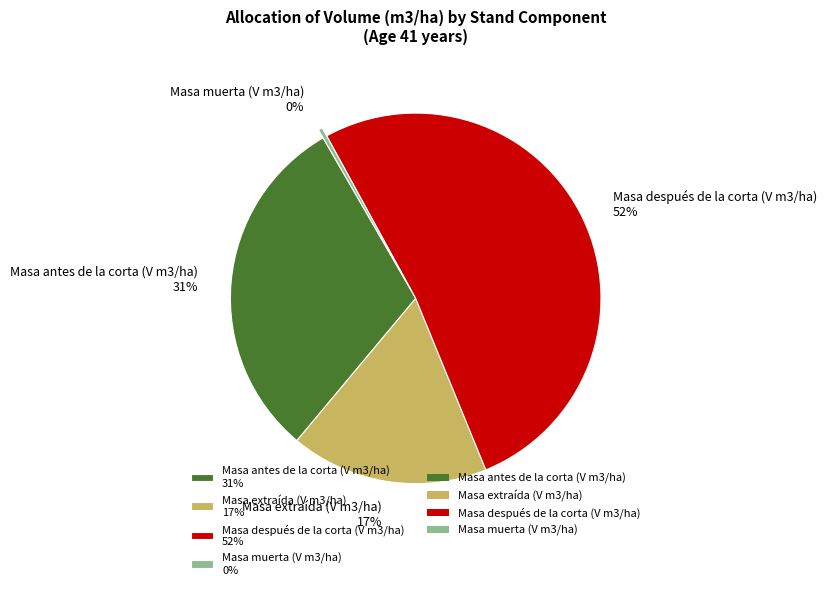

What is the largest slice in the pie chart?

Masa después de la corta (V m3/ha)